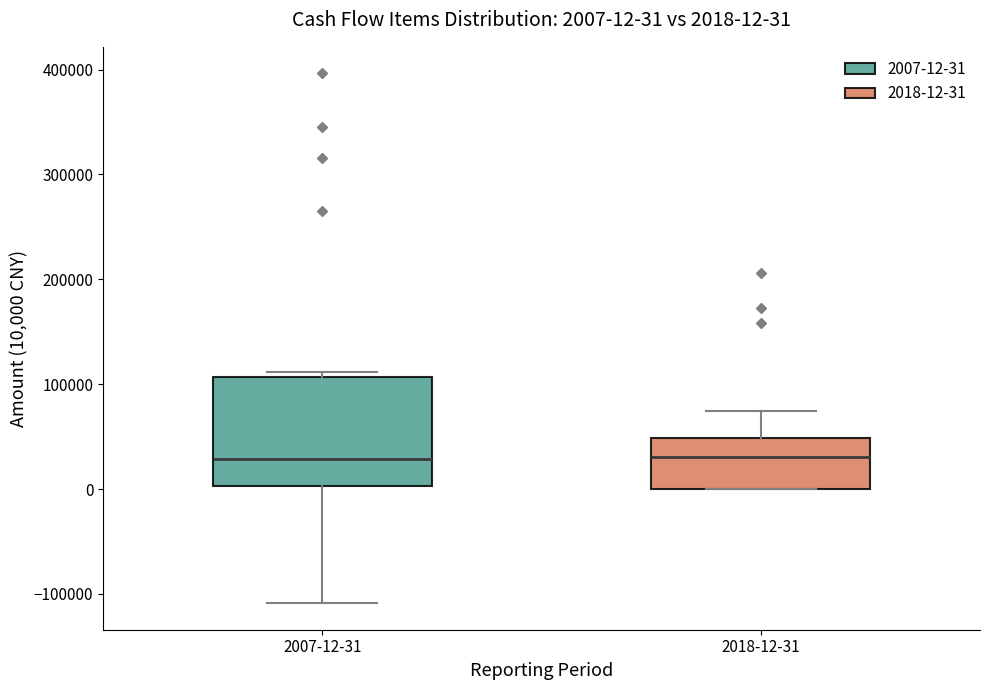

Which box is the tallest, from its lower edge to its upper edge?

2007-12-31